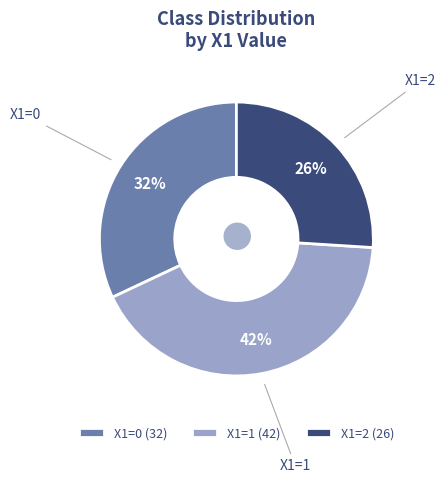

Is there any slice that represents more than half of the pie?

No